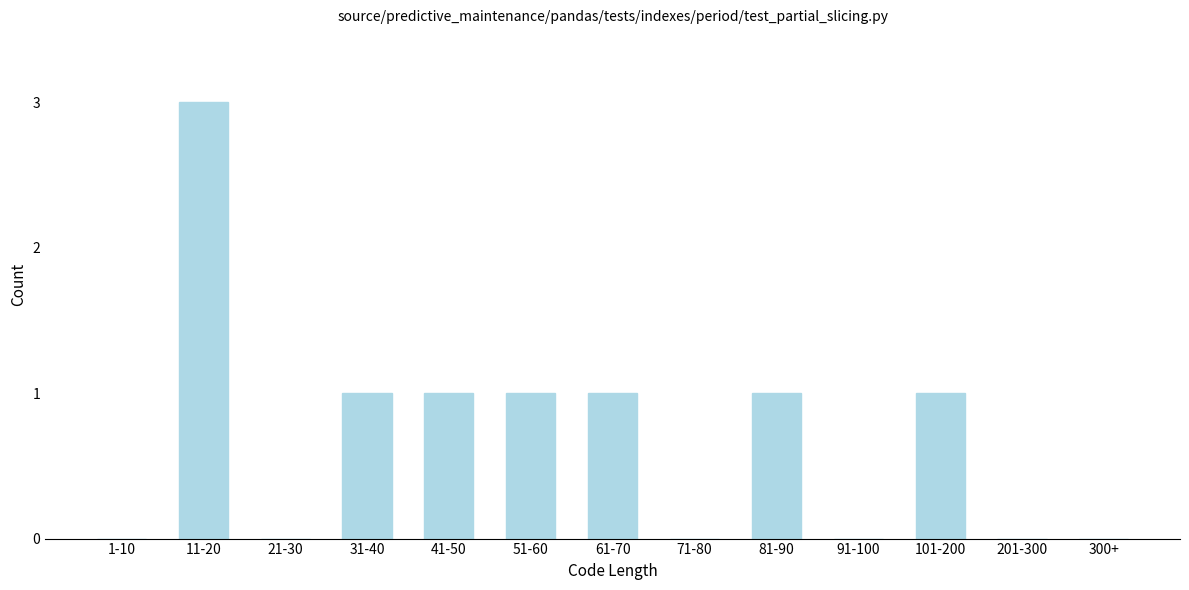

Reading left to right, extract all data points from this chart.

1-10=0	11-20=3	21-30=0	31-40=1	41-50=1	51-60=1	61-70=1	71-80=0	81-90=1	91-100=0	101-200=1	201-300=0	300+=0